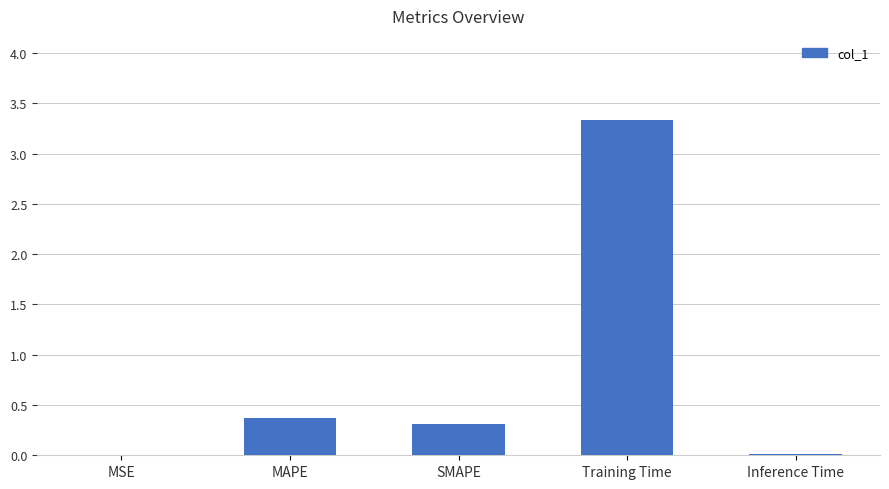

Which label corresponds to the largest value in the chart?

Training Time